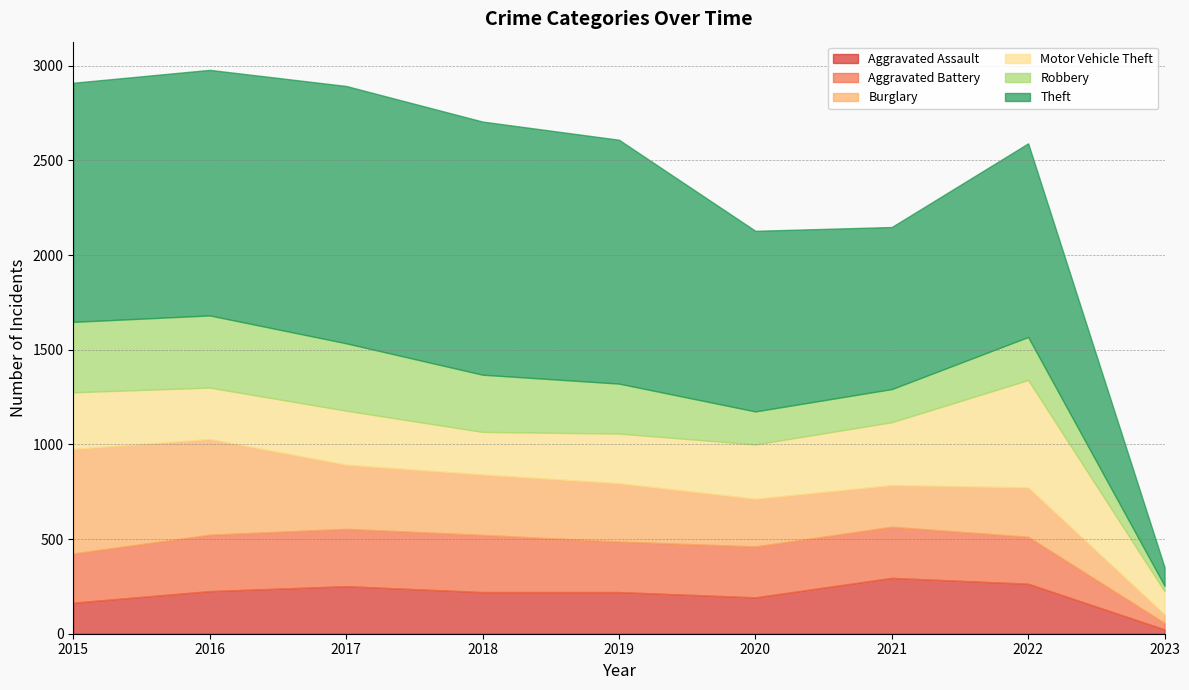

How many times do Motor Vehicle Theft and Burglary cross each other?

1